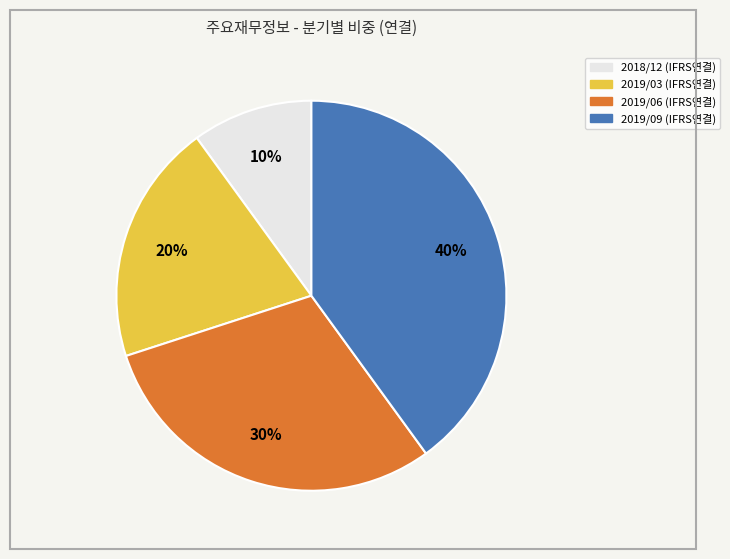

How many segments does this pie chart have?

4